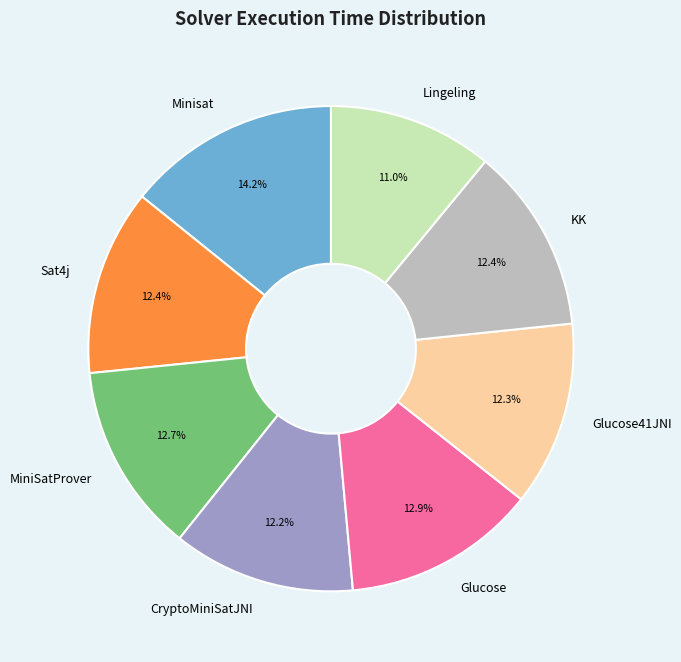

Is there a majority slice in this chart?

No